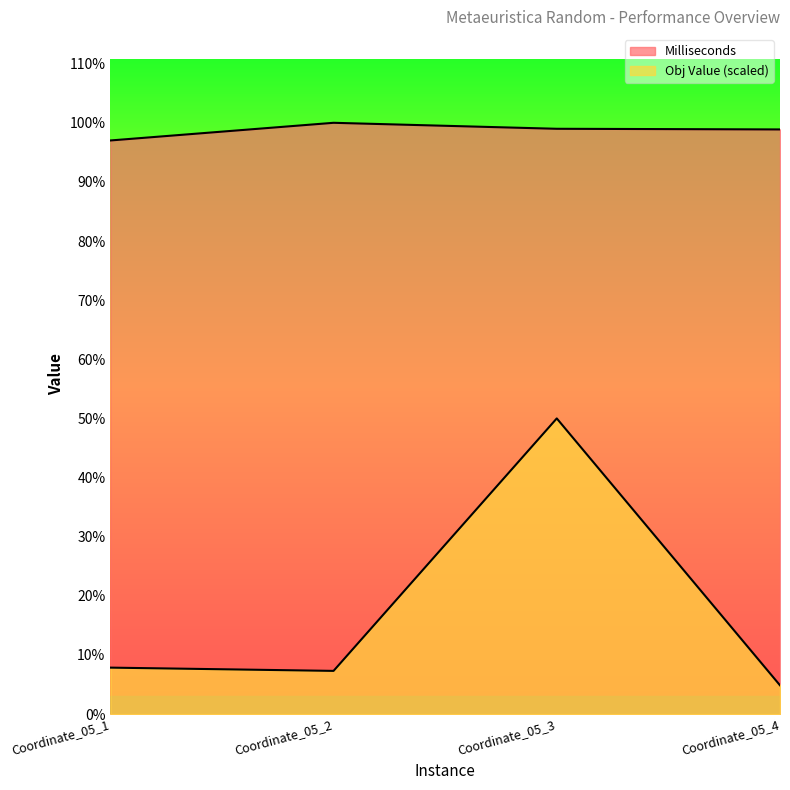

What are all the series names shown in the legend?

Milliseconds, Obj Value